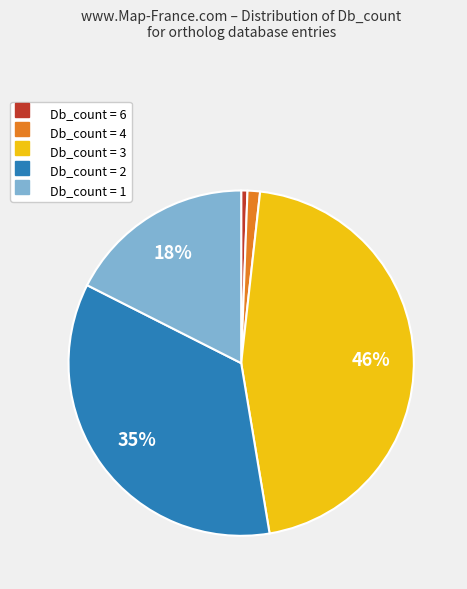

Which has a higher value, Db_count = 6 or Db_count = 2?

Db_count = 2